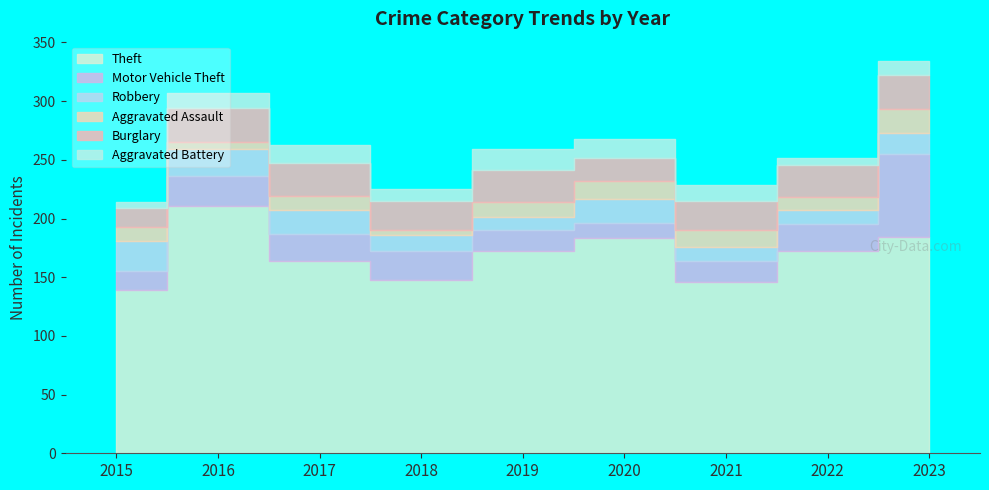

How many values in the Aggravated Battery series are below 13?

4